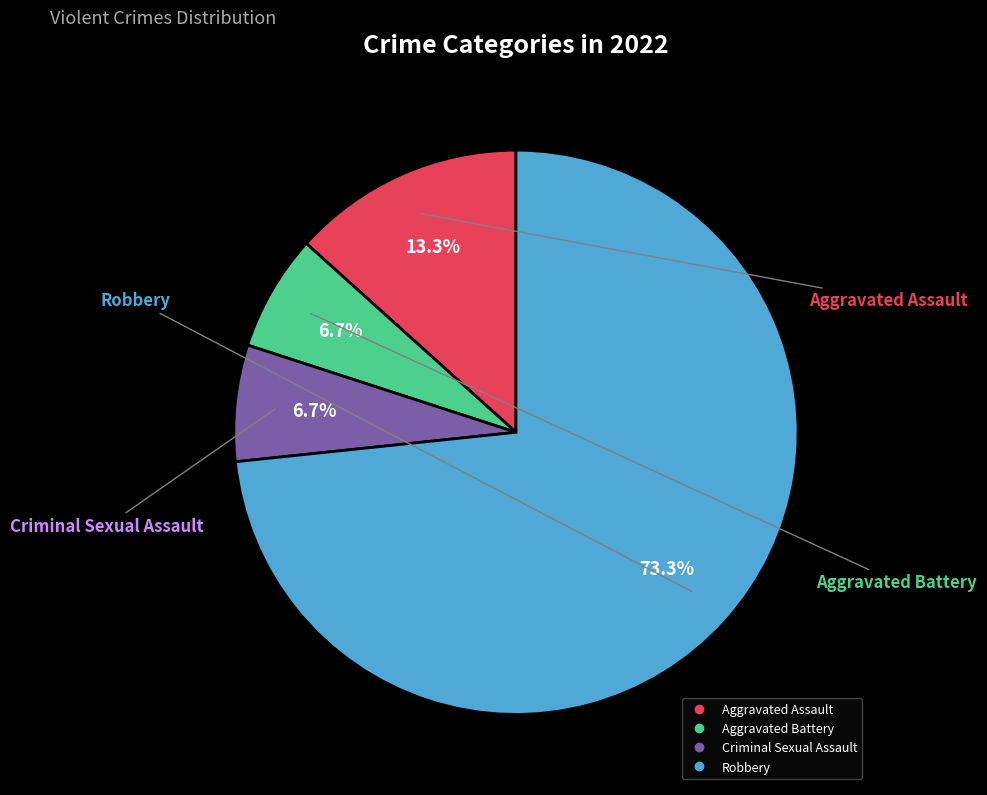

Is there any slice that represents more than half of the pie?

Yes